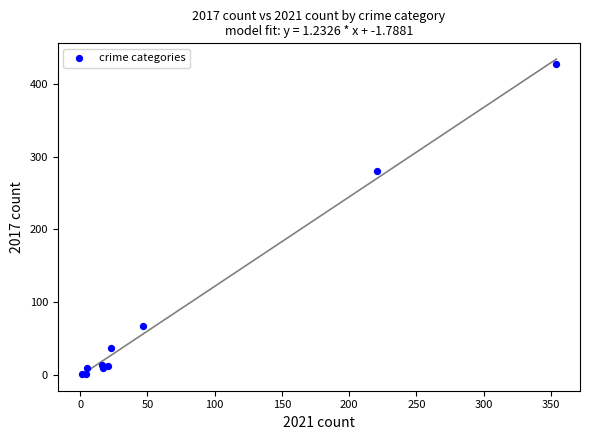

What Y value in the scatter plot is closest to 214?

280